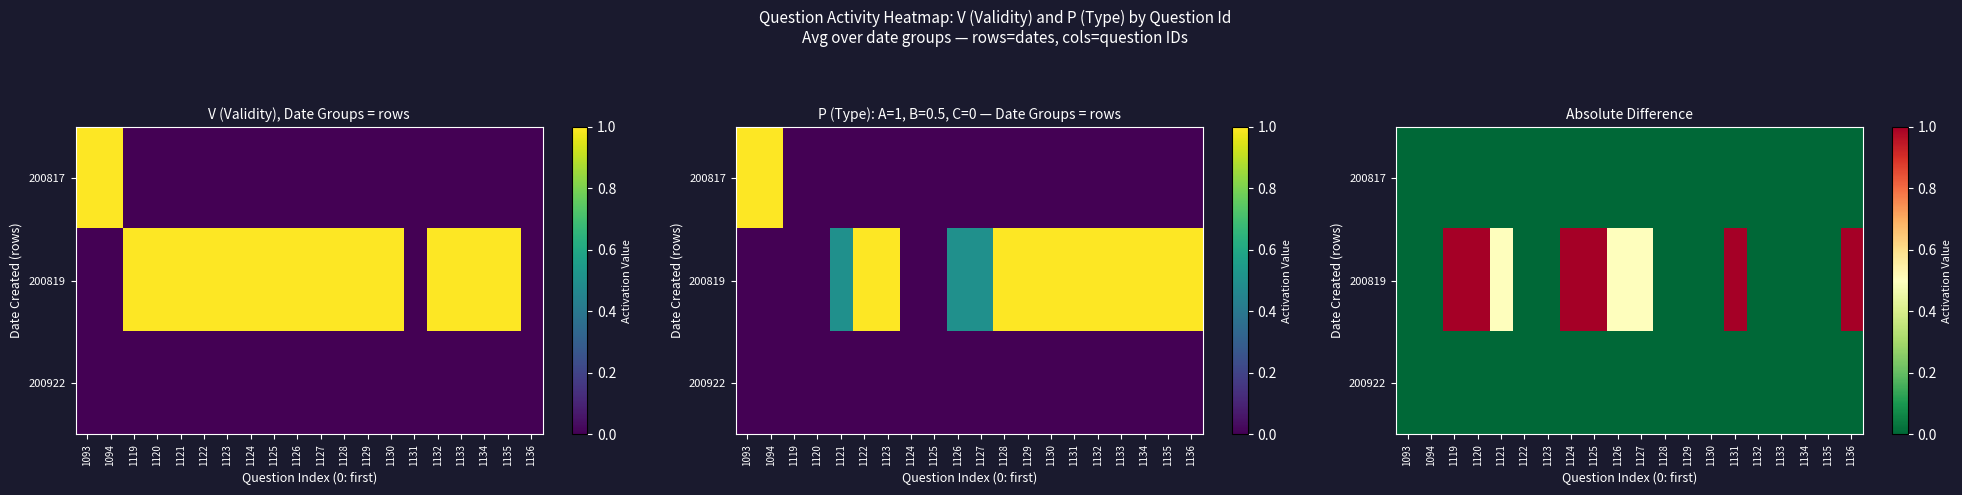

Reading right to left, what are all the values shown in this chart?

row_0: 0.0	0.0	0.0	0.0	0.0	0.0	0.0	0.0	0.0	0.0	0.0	0.0	0.0	0.0	0.0	0.0	0.0	0.0	0.0	0.0
row_1: 1.0	0.0	0.0	0.0	0.0	1.0	0.0	0.0	0.0	0.5	0.5	1.0	1.0	0.0	0.0	0.5	1.0	1.0	0.0	0.0
row_2: 0.0	0.0	0.0	0.0	0.0	0.0	0.0	0.0	0.0	0.0	0.0	0.0	0.0	0.0	0.0	0.0	0.0	0.0	0.0	0.0